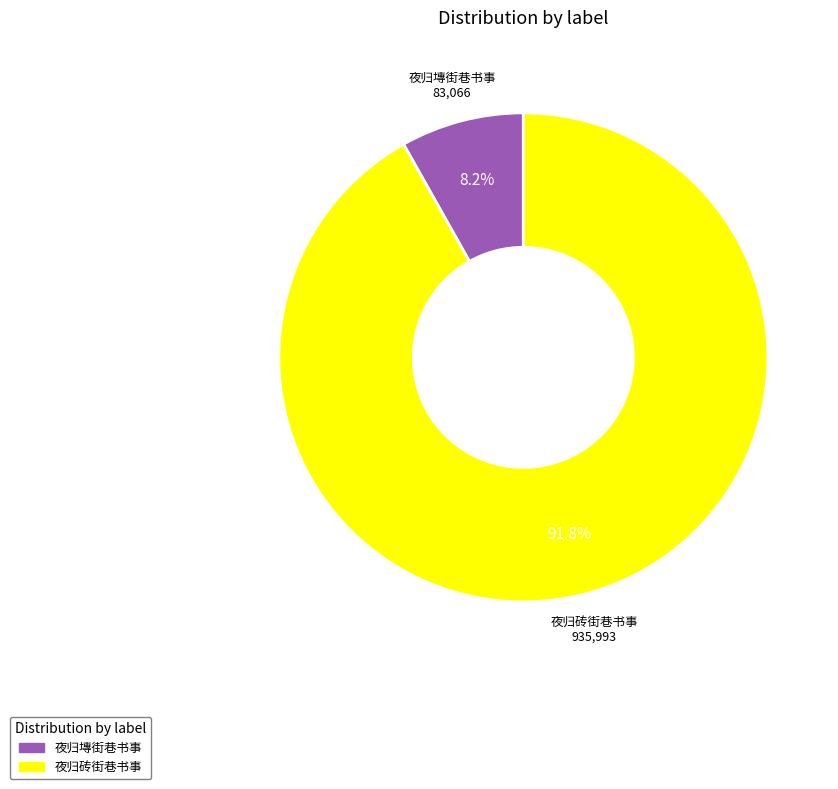

To the nearest percent, what is the difference between the largest and smallest slice percentages?

84%